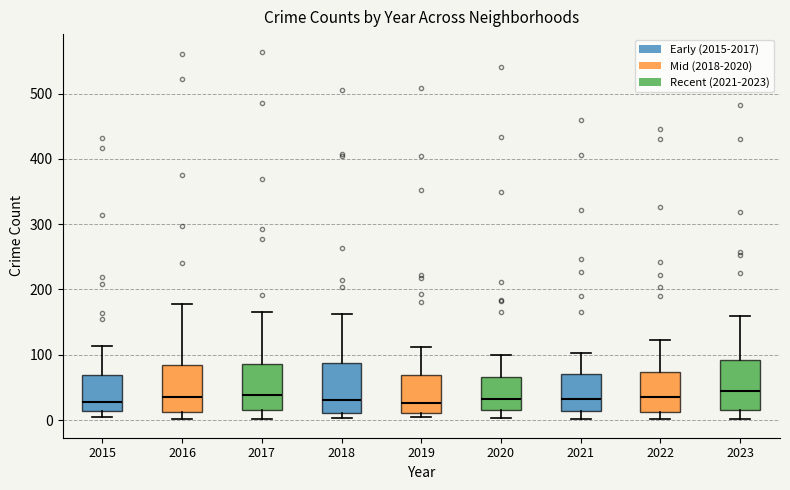

Reading left to right, transcribe this box plot: for each box, give where its median line is, the range the box spans, and where its two whiskers end, as read against the y-axis. The values are not printed on the chart, so give them approximately, as read against the axis.

2015: median 30, box 10 to 70, whiskers 0 to 110
2016: median 40, box 10 to 80, whiskers 0 to 180
2017: median 40, box 10 to 90, whiskers 0 to 170
2018: median 30, box 10 to 90, whiskers 0 to 160
2019: median 30, box 10 to 70, whiskers 10 (just below the box's lower edge) to 110
2020: median 30, box 20 to 70, whiskers 0 to 100
2021: median 30, box 10 to 70, whiskers 0 to 100
2022: median 40, box 10 to 70, whiskers 0 to 120
2023: median 40, box 10 to 90, whiskers 0 to 160